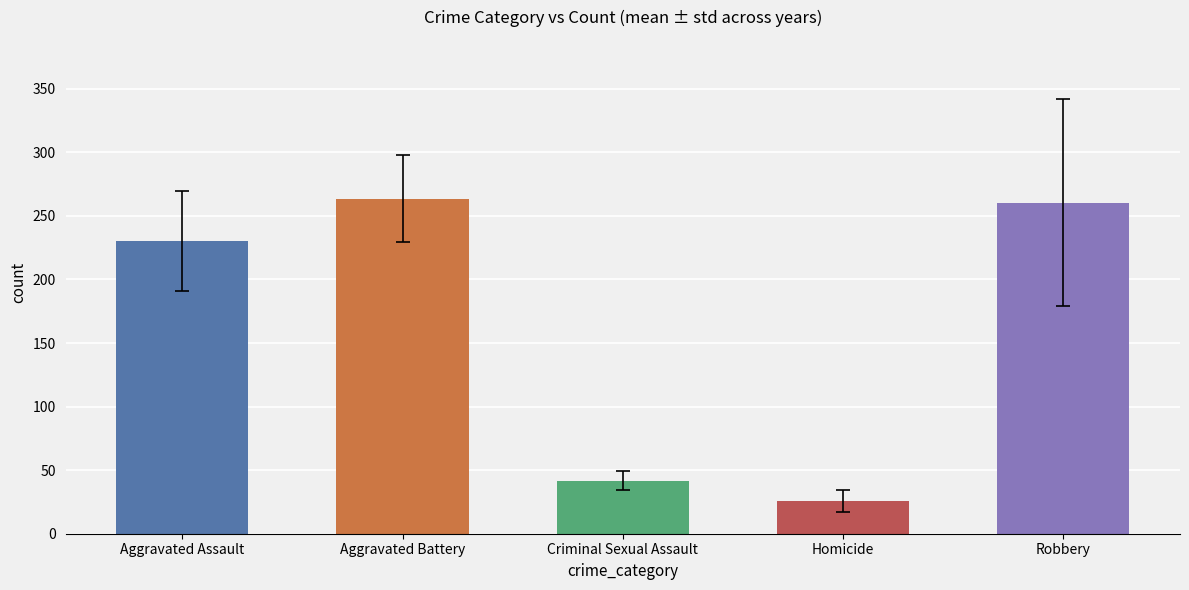

Is the value of Criminal Sexual Assault at 2018 greater than the value of Robbery at 2017?

No